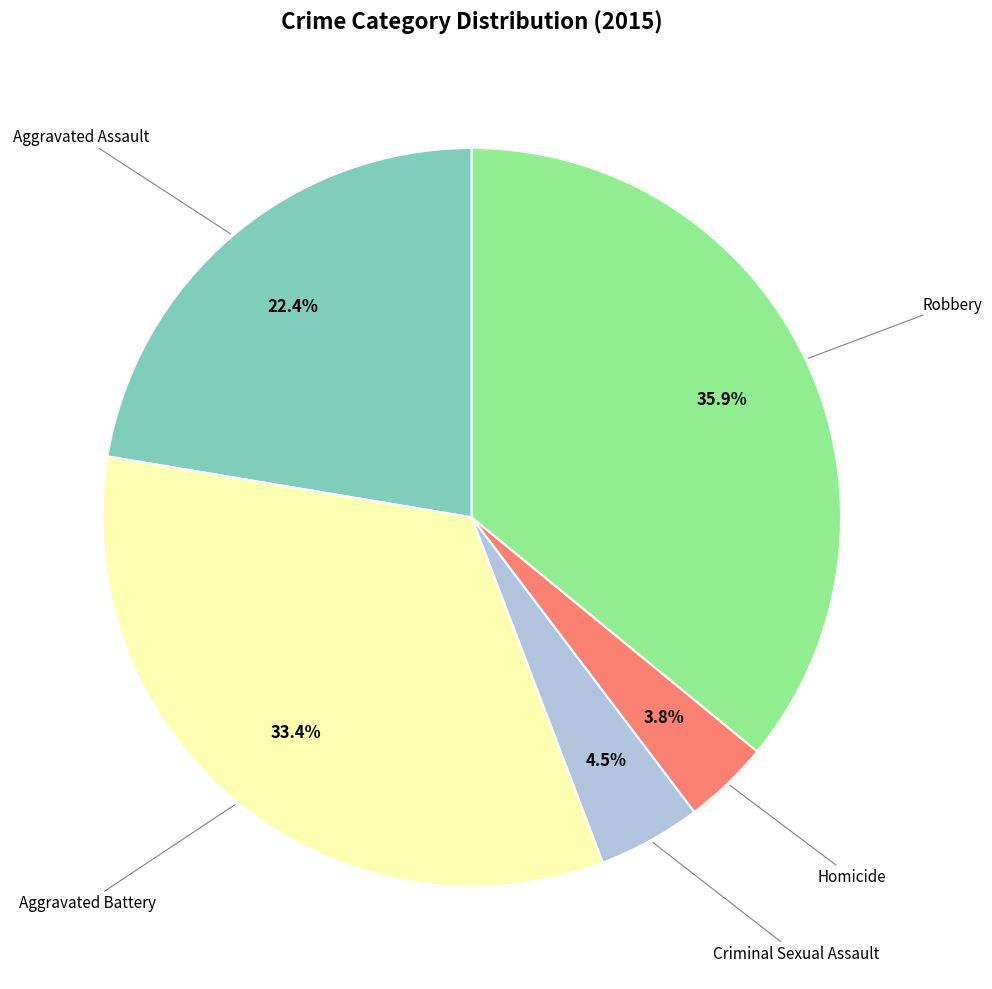

Does any single category account for the majority?

No